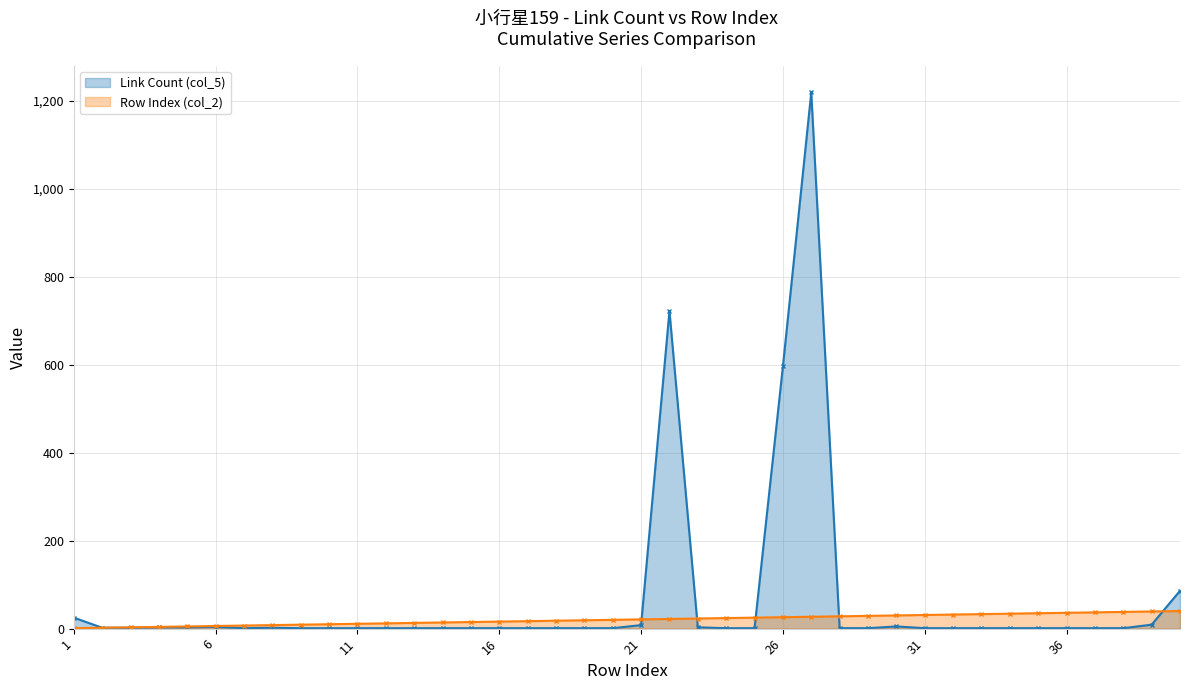

What is the greatest value displayed?

1219